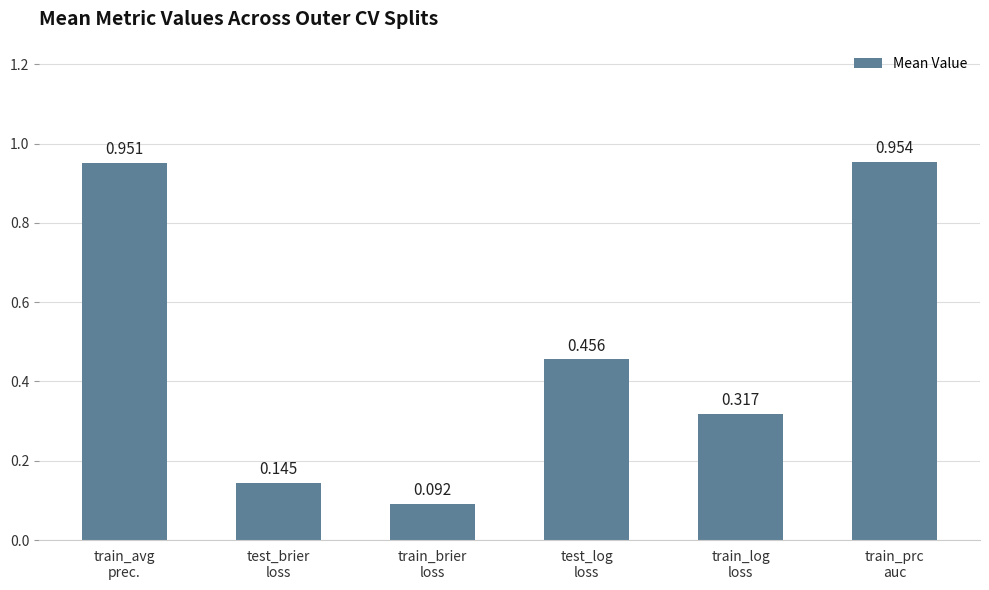

Rank the categories by value from highest to lowest.

train_prc
auc, train_avg
prec., test_log
loss, train_log
loss, test_brier
loss, train_brier
loss